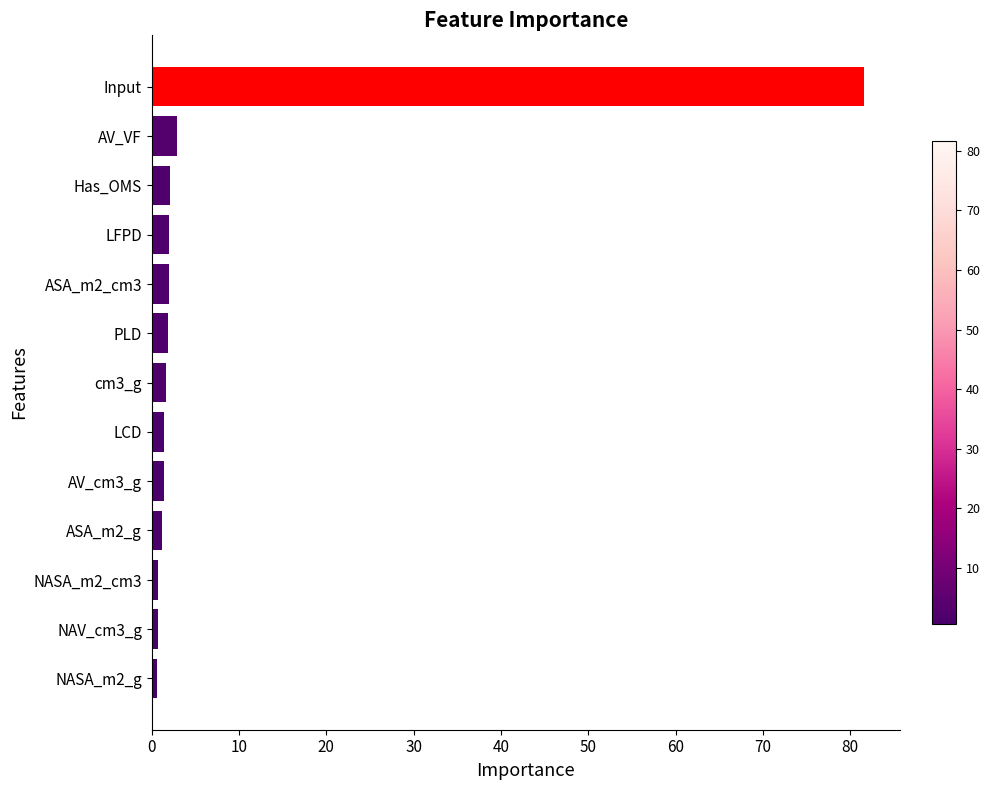

The chart shows a value of 2.9 at AV_VF. True or false?

True